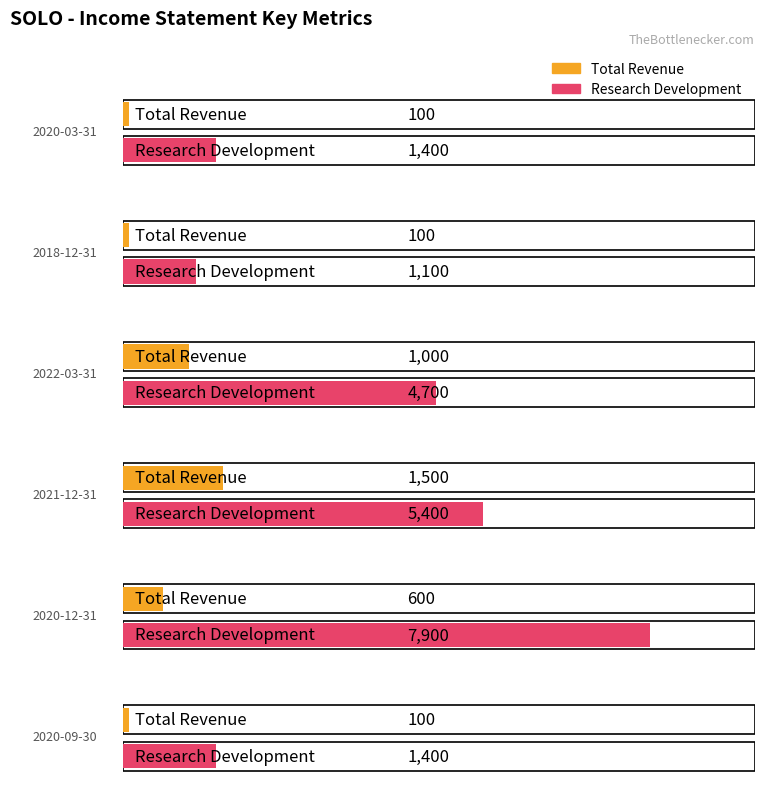

List the labels in order of Total Revenue value, largest first.

2021-12-31, 2022-03-31, 2020-12-31, 2020-03-31, 2018-12-31, 2020-09-30